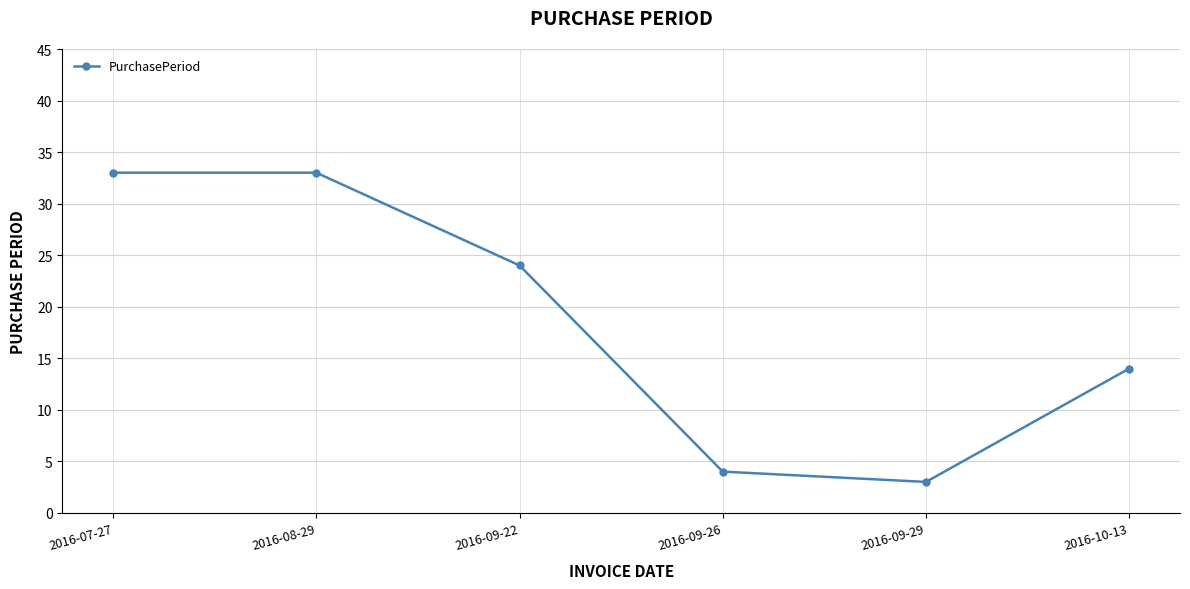

Reading right to left, what are all the values shown in this chart?

14	3	4	24	33	33